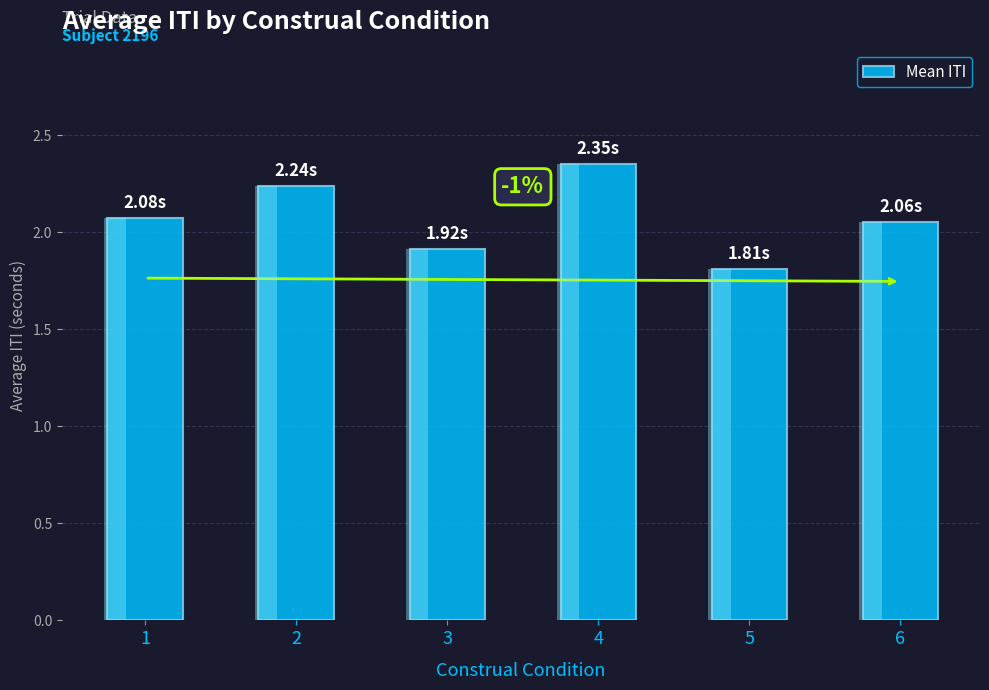

What value does the data have at 1?

2.1